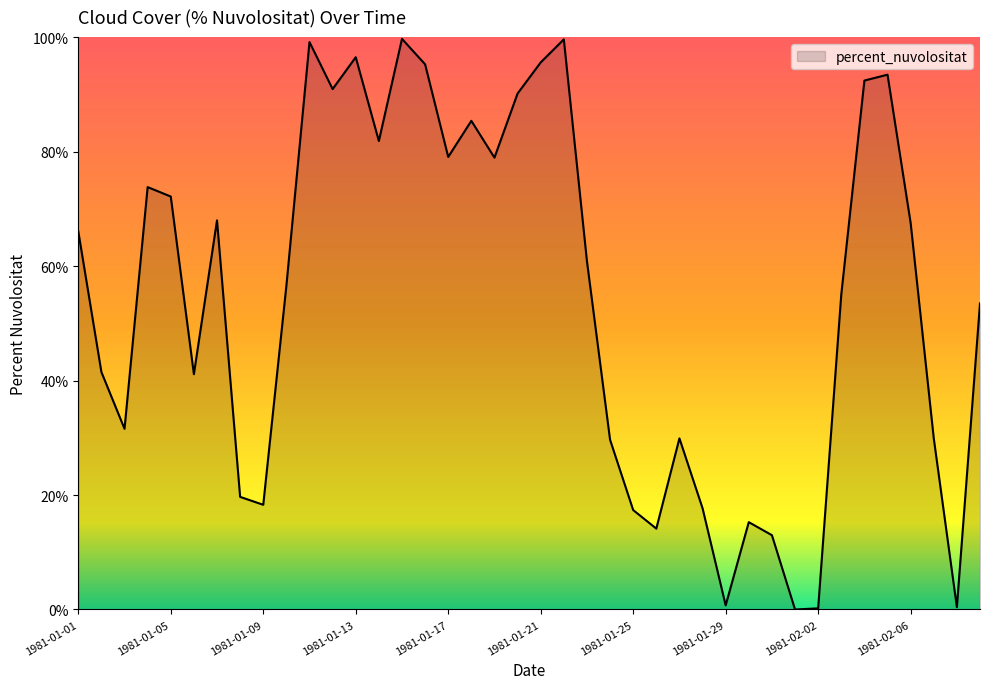

What is the difference between the maximum and minimum values?

99.7